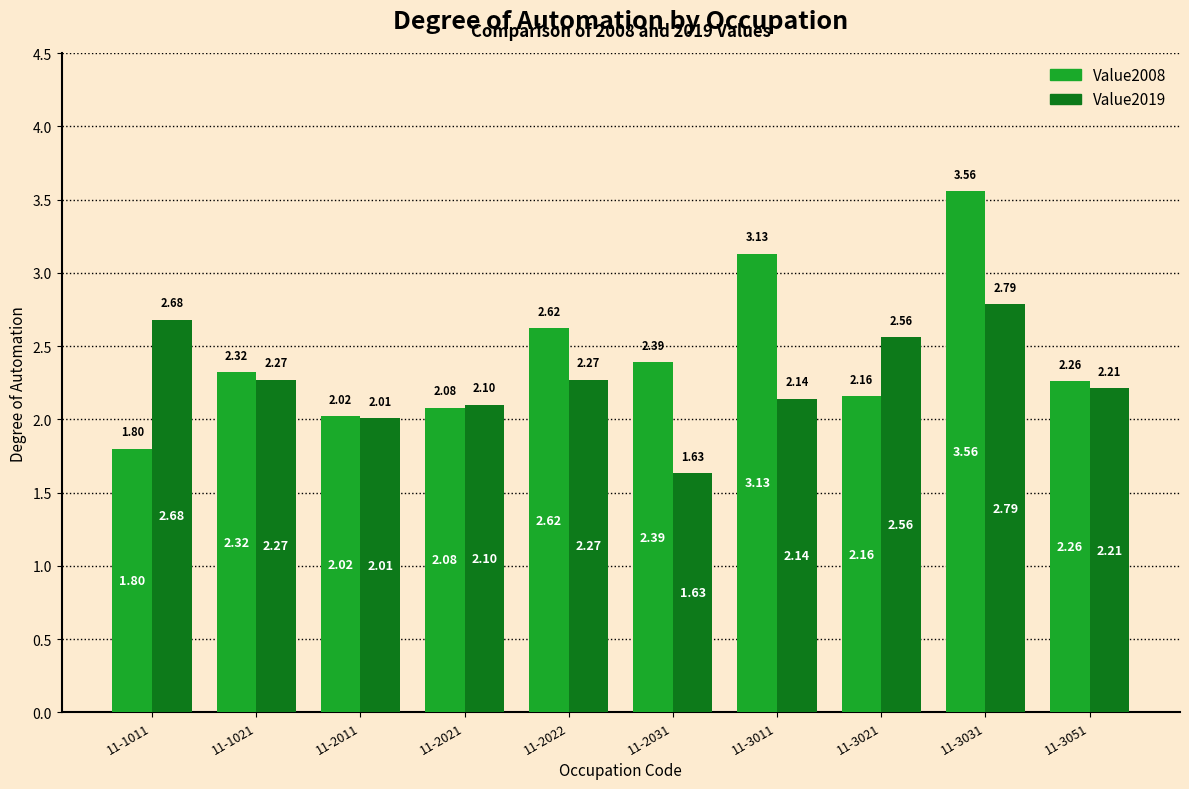

How many values in the Value2019 series exceed 2?

9